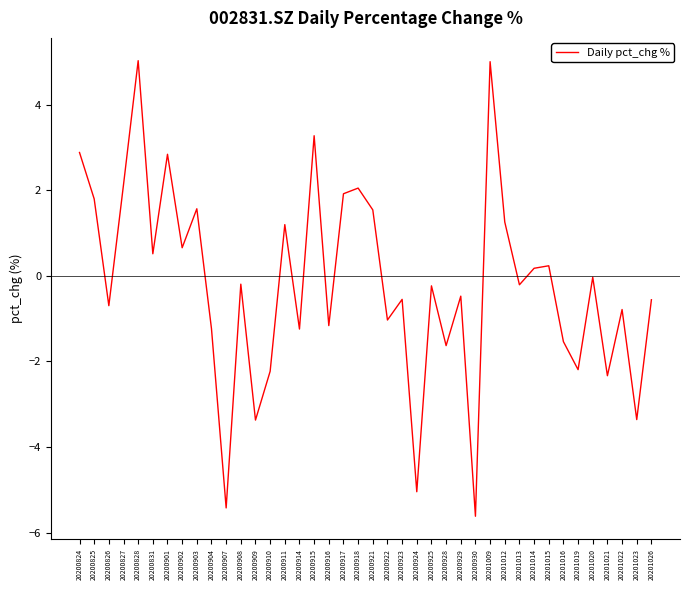

Does the chart display data point markers on the line(s)?

No